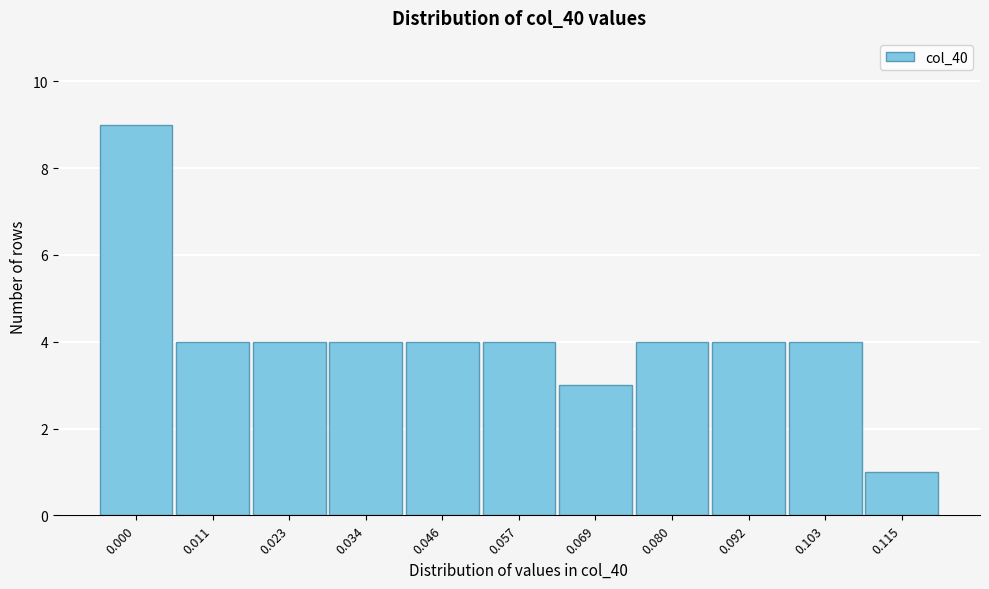

Reading left to right, what are all the values shown in this chart?

9	4	4	4	4	4	3	4	4	4	1